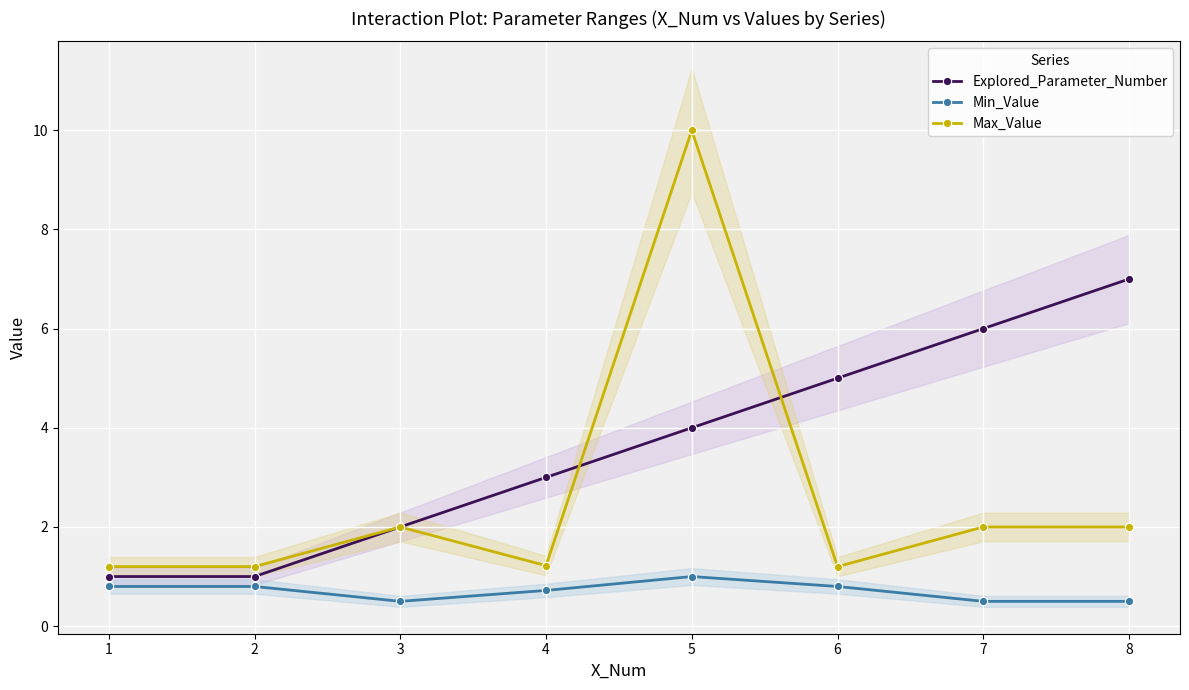

At which category does Max_Value reach its first local peak?

3